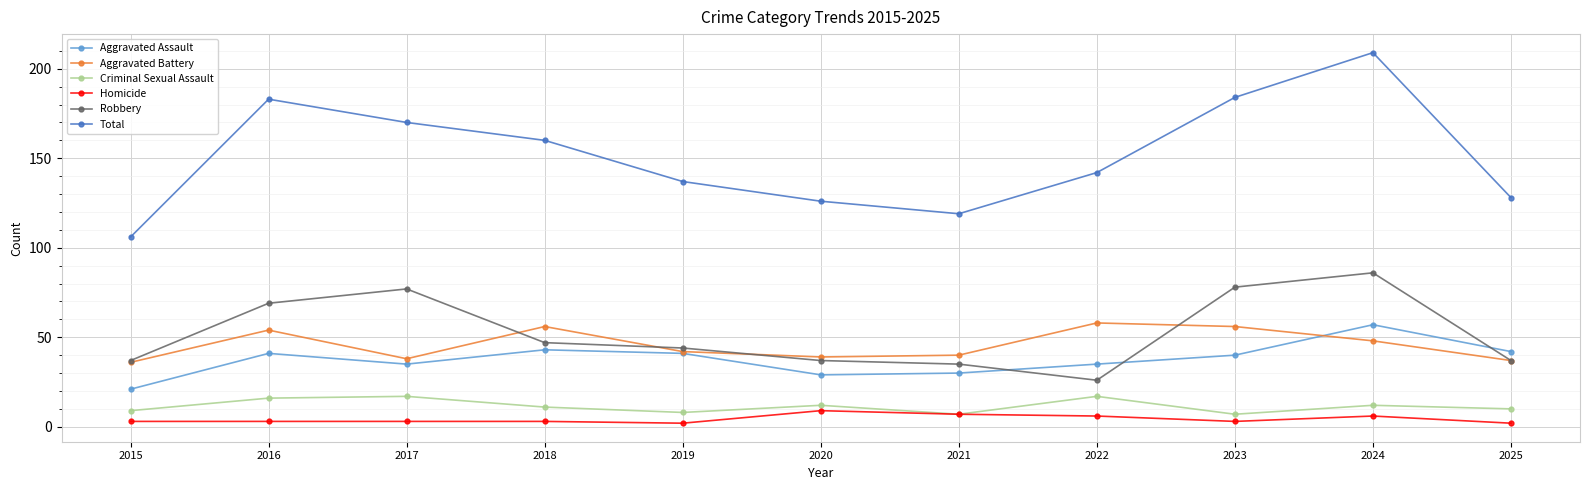

At 2022, list the series in order from smallest to largest.

Homicide, Criminal Sexual Assault, Robbery, Aggravated Assault, Aggravated Battery, Total